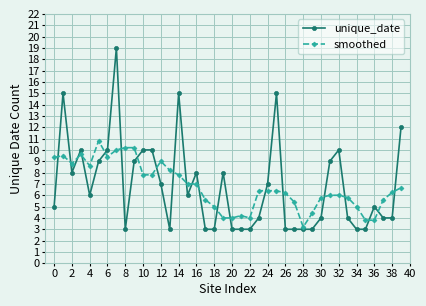

What is the smallest value displayed?

3.0